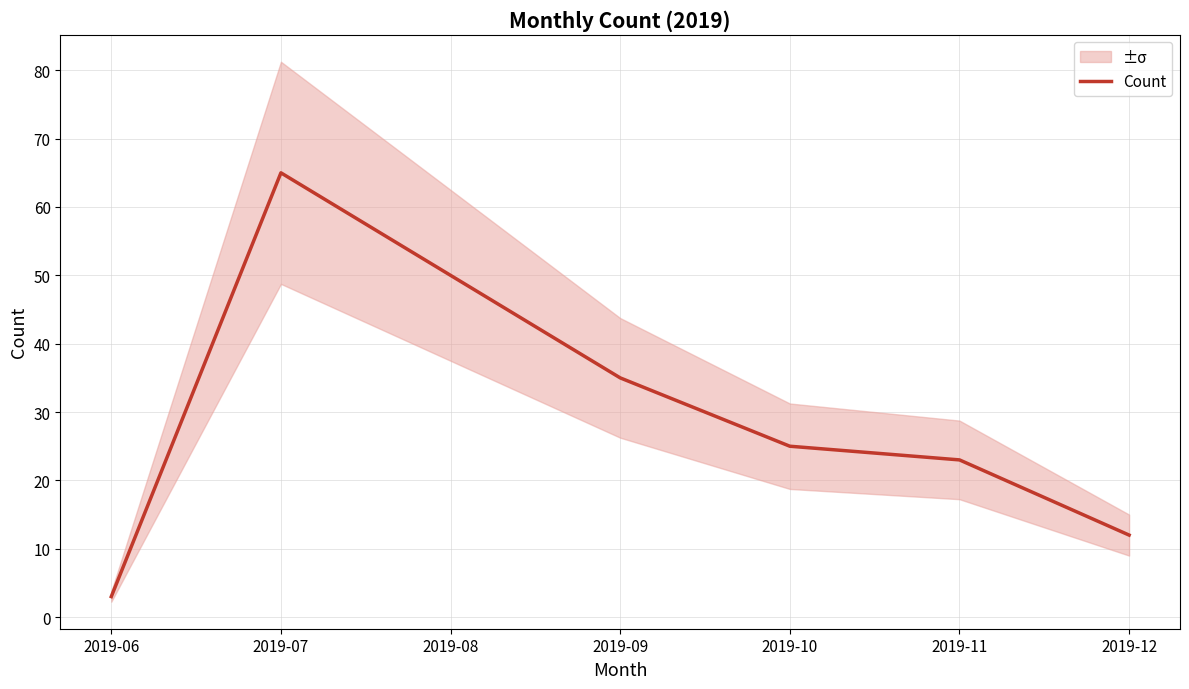

Which label corresponds to the smallest value in the chart?

2019-06